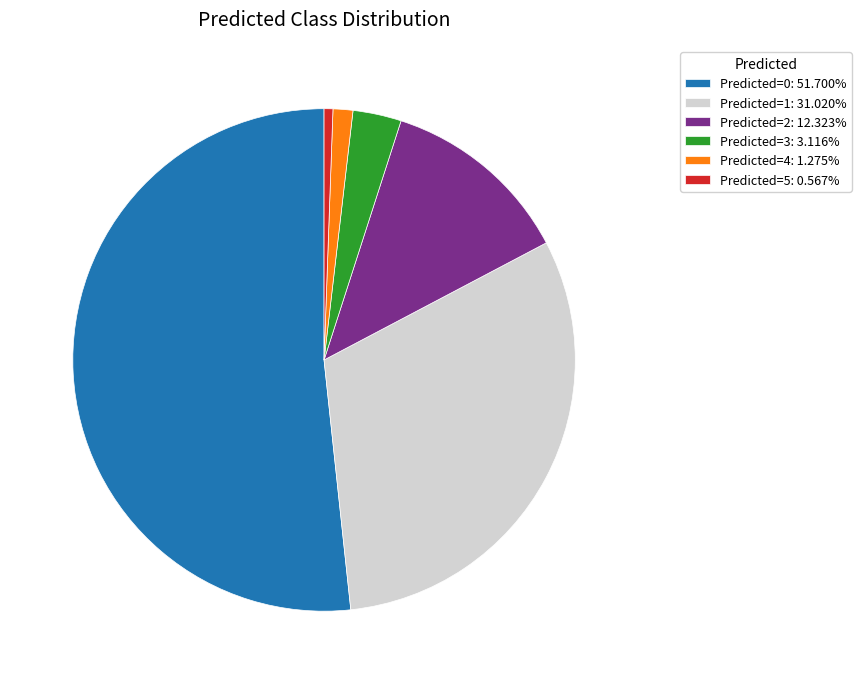

Which has a higher value, Predicted=3 or Predicted=1?

Predicted=1